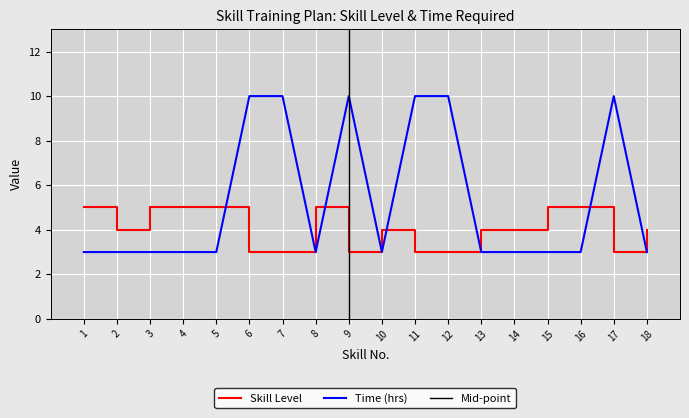

Which category has the lowest value across all series?

6